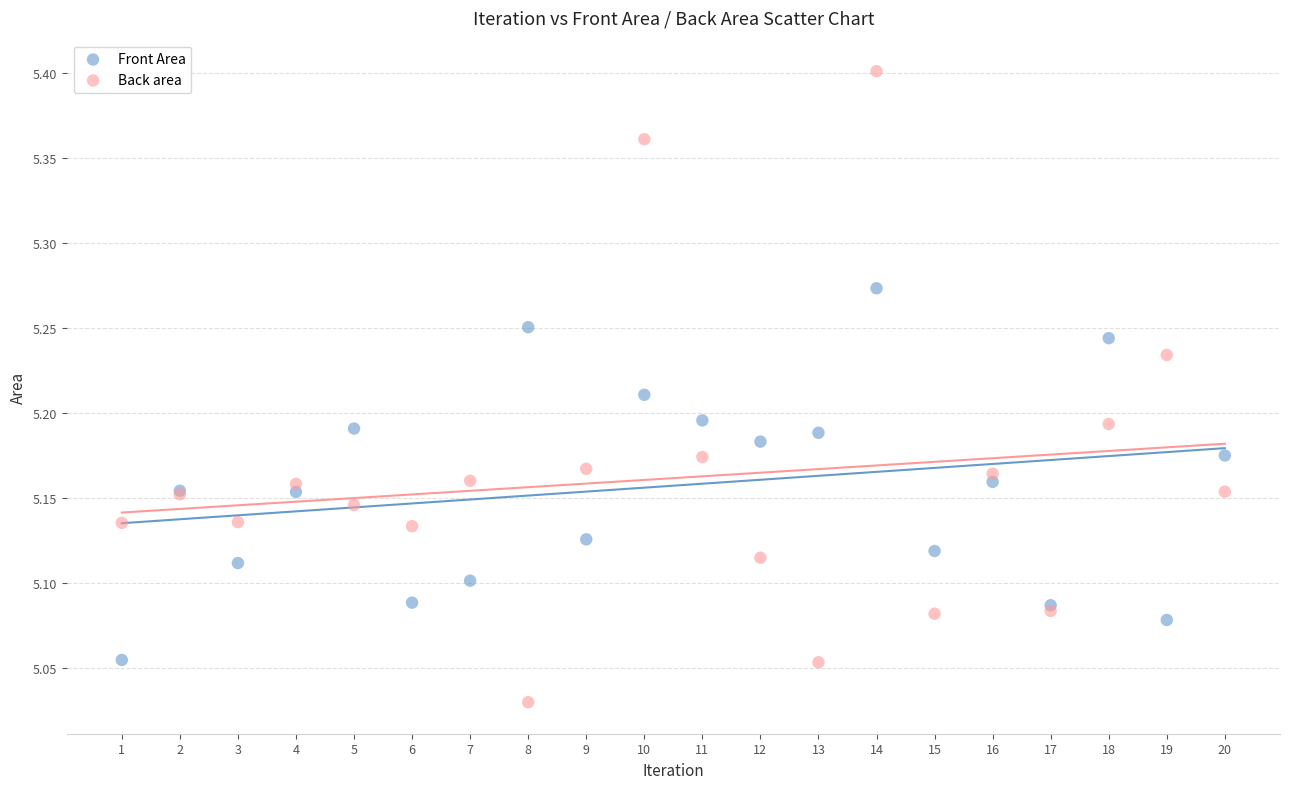

What is the X range (max minus min) for the scatter plot?

19.0